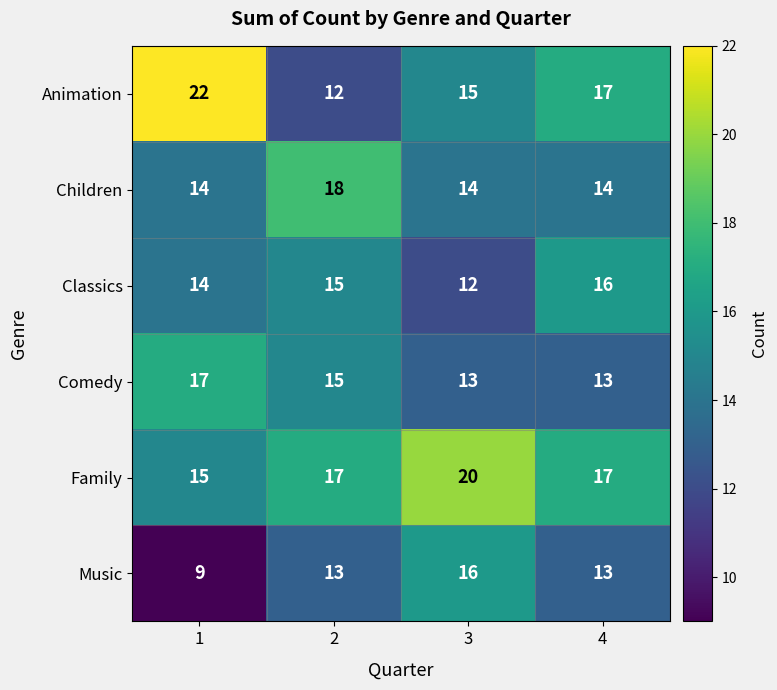

At which category does the chart reach its minimum across all series?

1